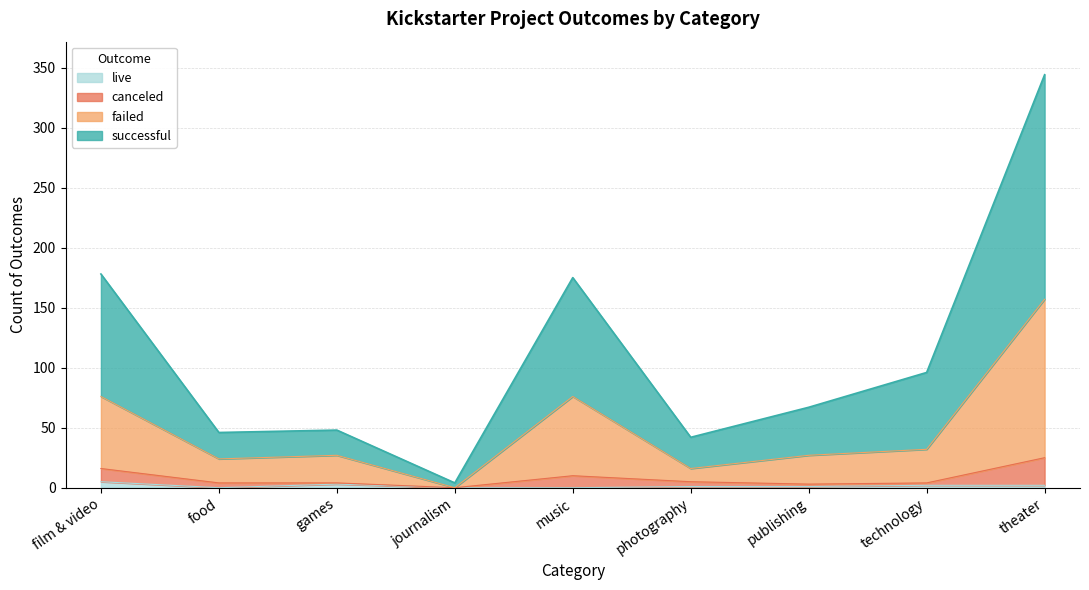

Which category has the highest value in the successful series?

theater